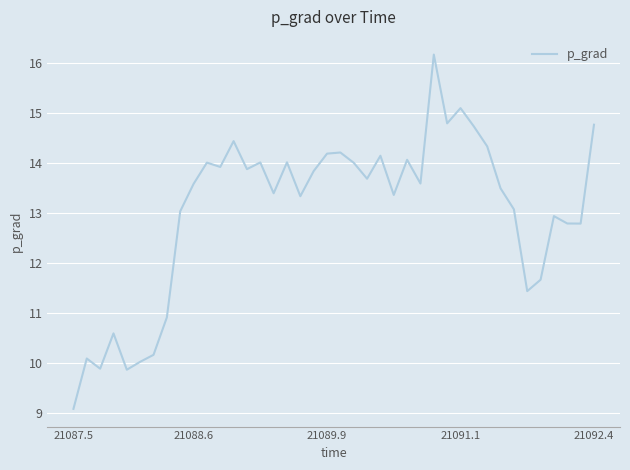

What is the greatest value displayed?

16.2